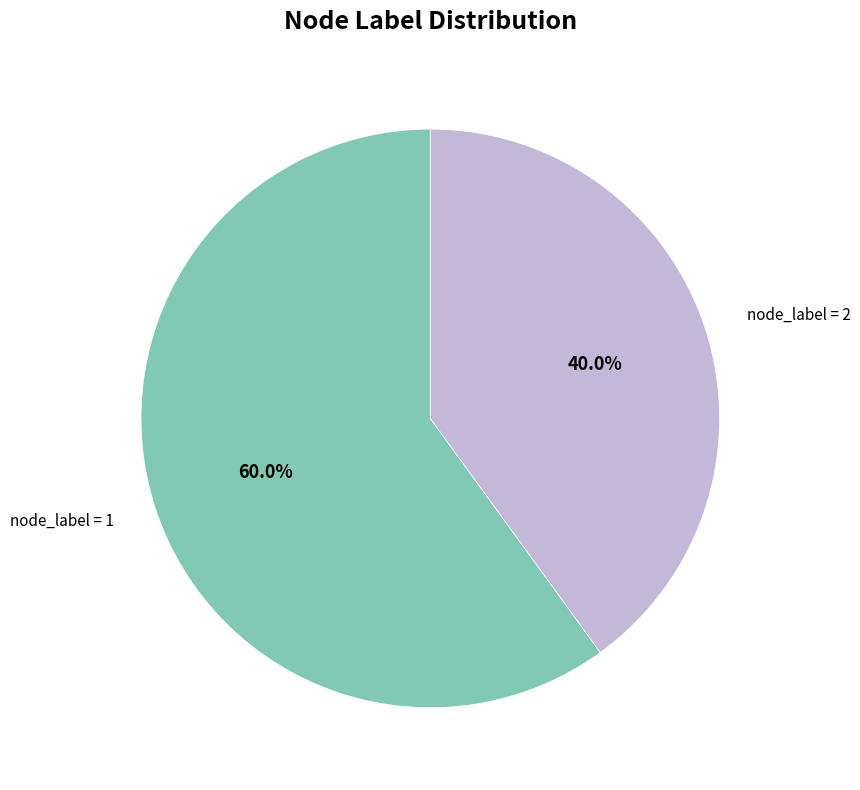

How many slices are in this pie chart?

2